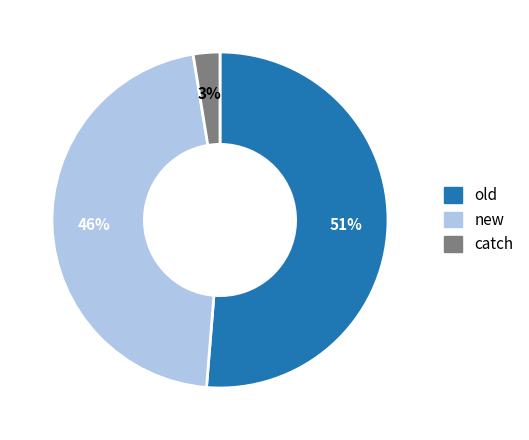

Does any single category account for the majority?

Yes